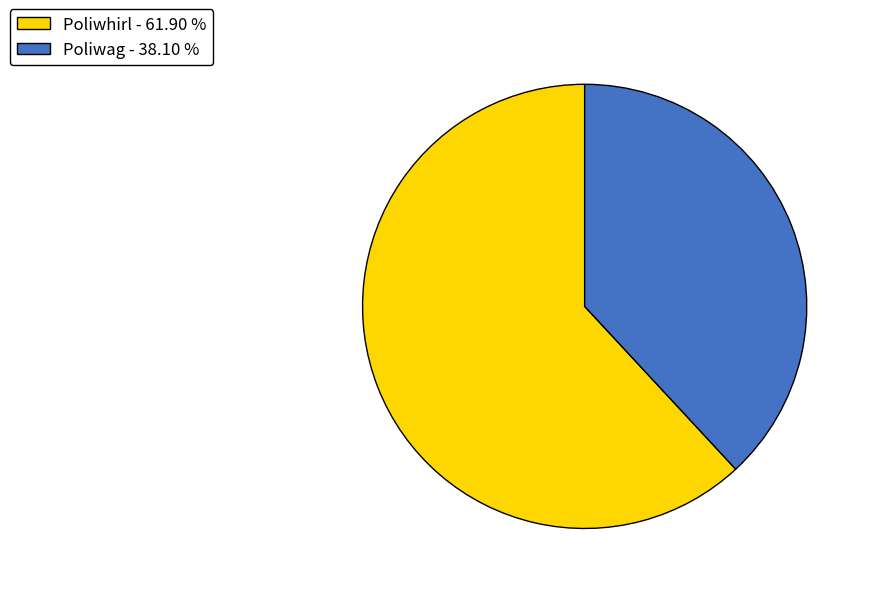

Which has a higher value, Poliwag or Poliwhirl?

Poliwhirl